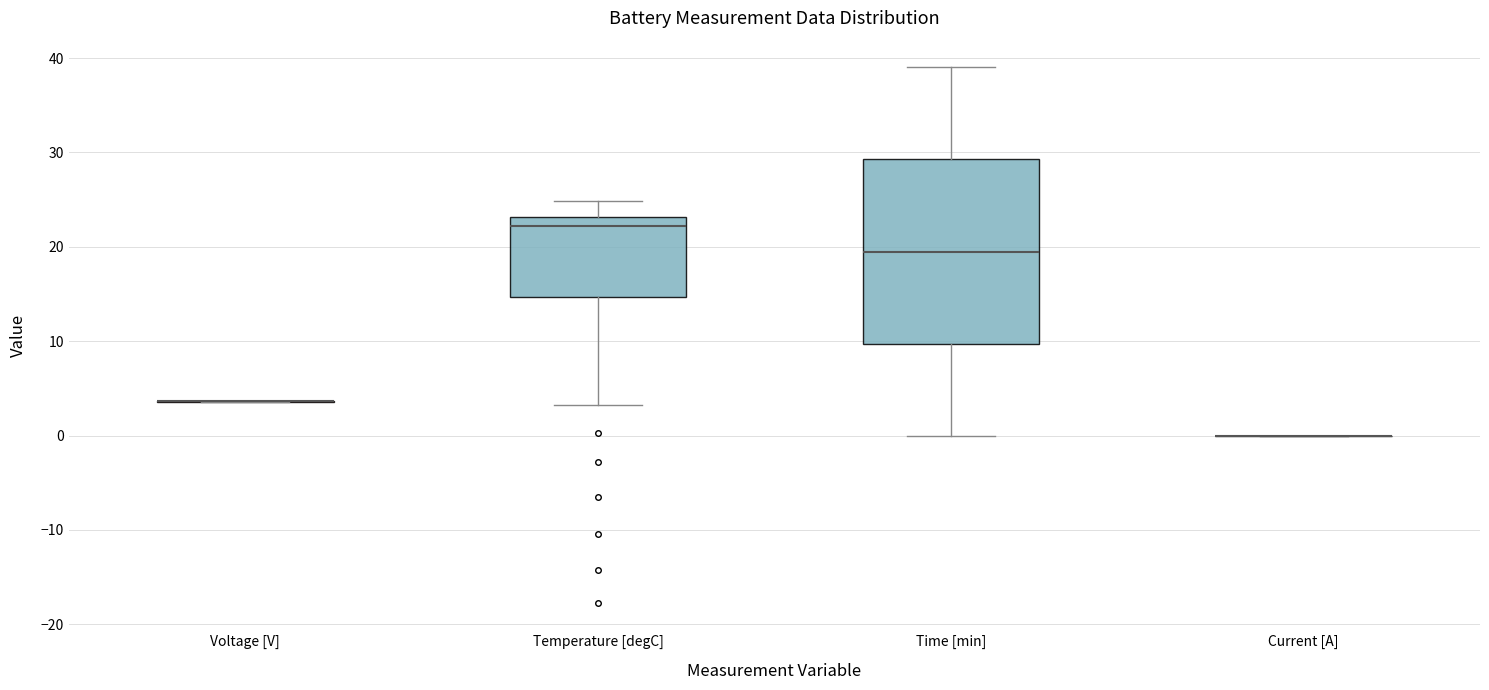

Where is the upper edge of the box for Temperature [degC] on the y-axis? The values are not printed on the chart, so give them approximately, as read against the axis.

23